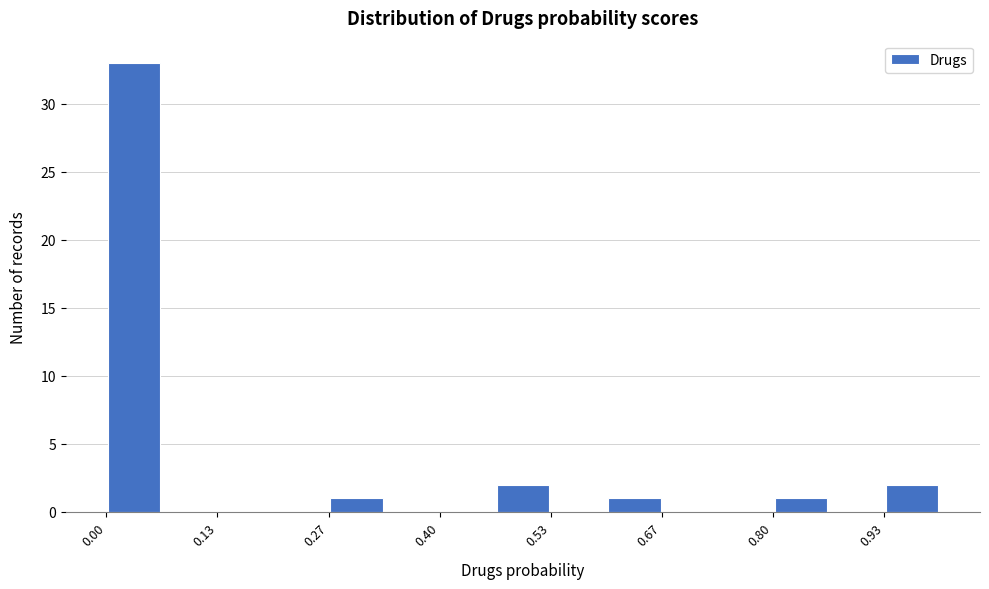

Read against the x-axis, roughly where is the centre of the tallest bar?

0.04